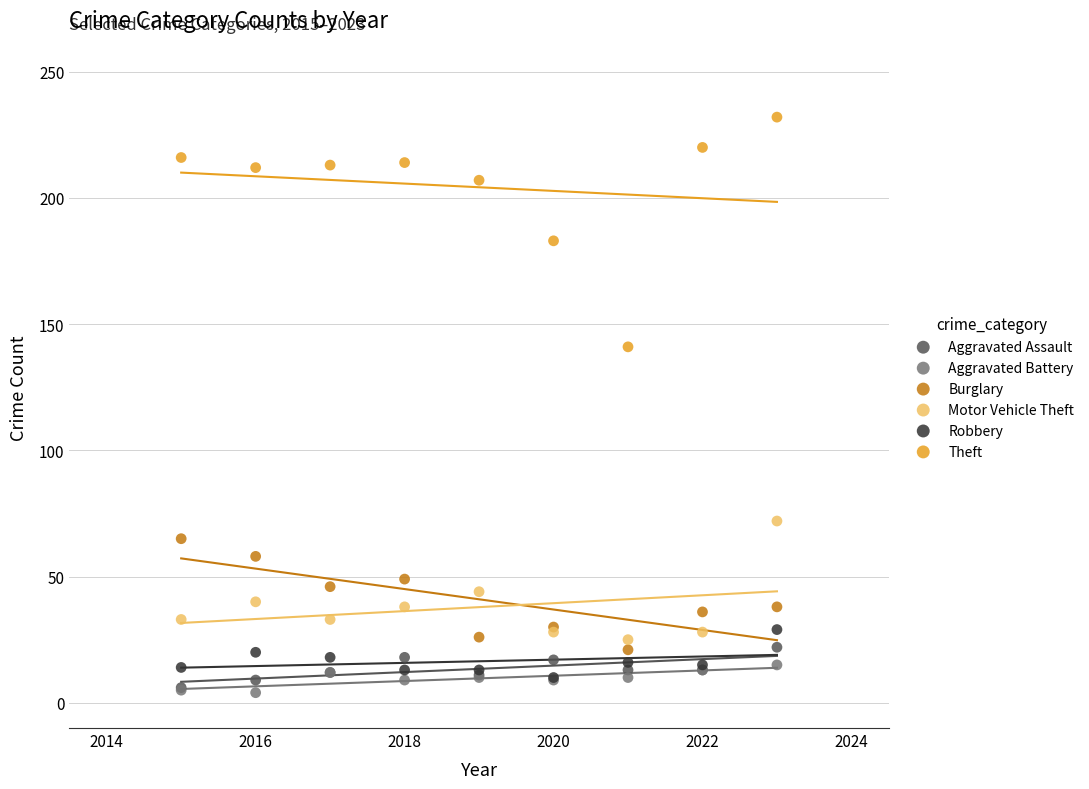

Across all series, what Y value is closest to 118?

141